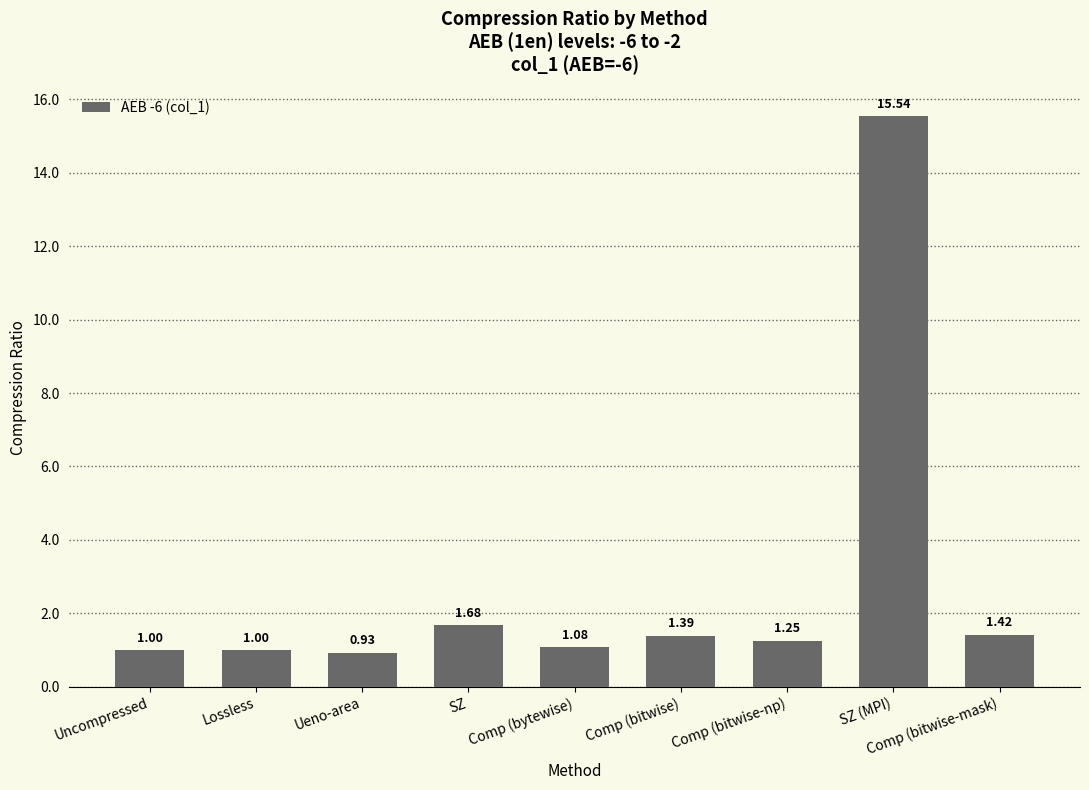

What is the difference between the maximum and minimum values?

14.6